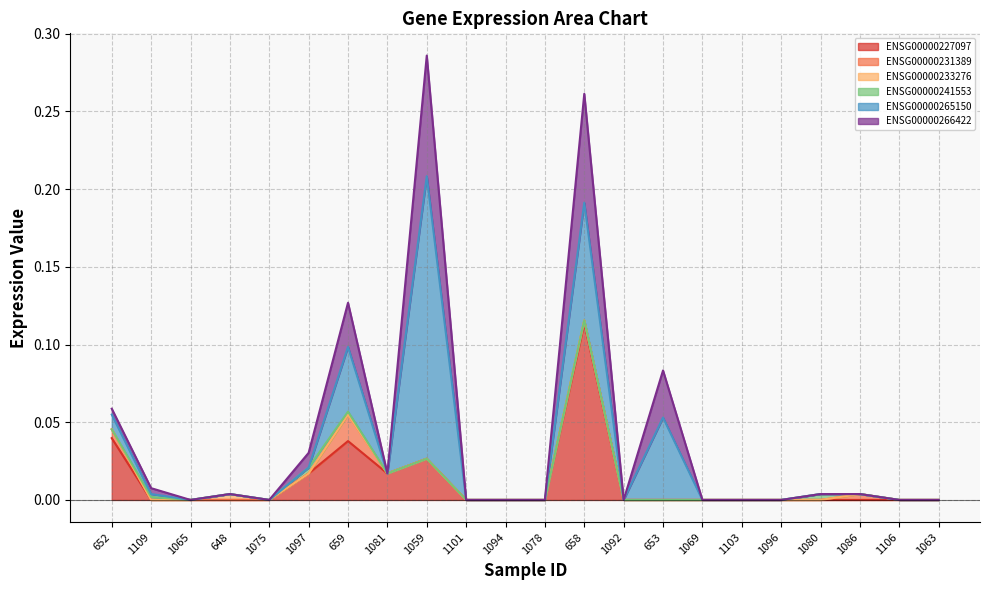

Between which two adjacent categories do ENSG00000241553 and ENSG00000231389 first intersect?

652 and 1109